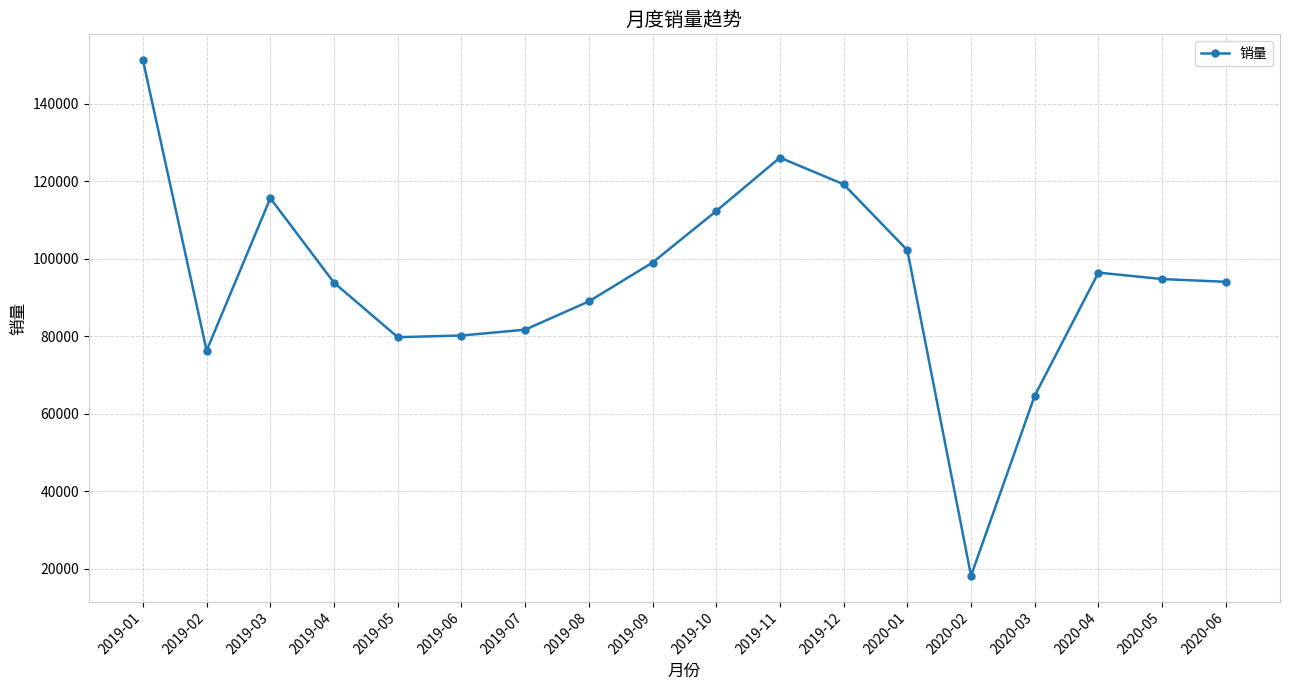

Between 2020-03 and 2019-10, which is larger?

2019-10